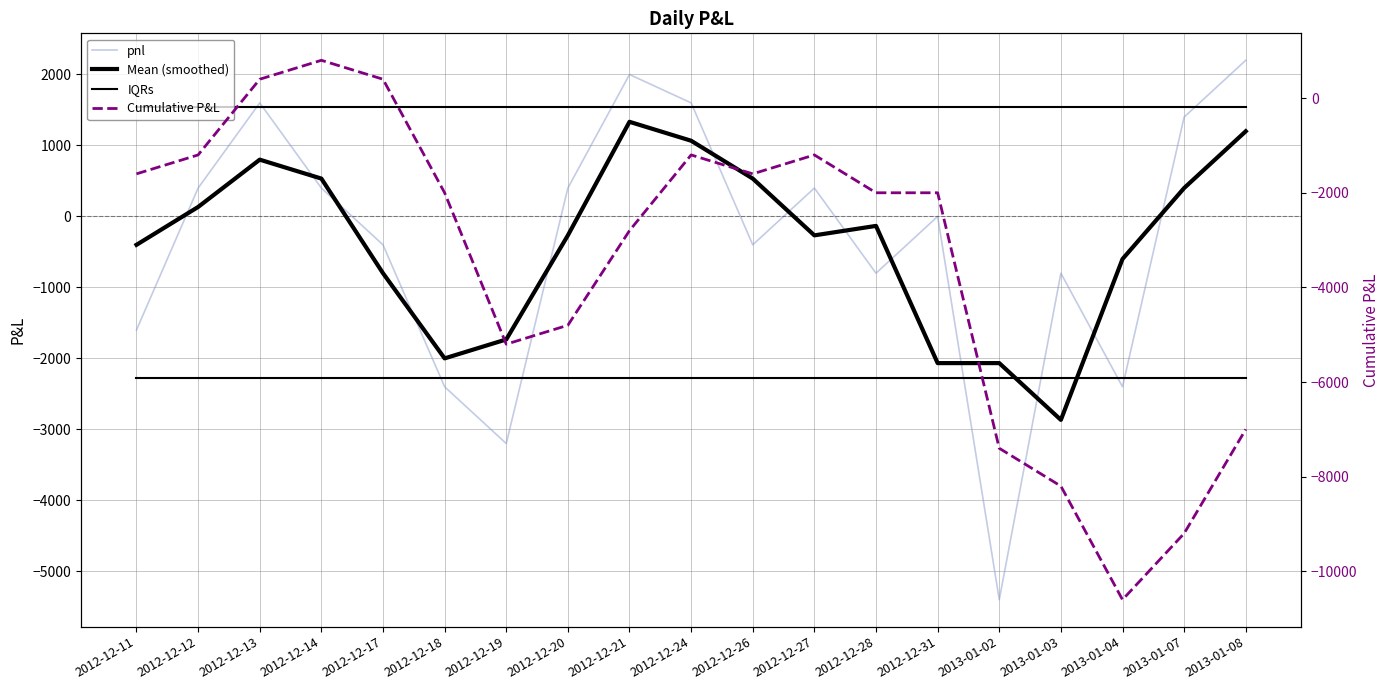

Which label corresponds to the smallest value in the chart?

2013-01-04